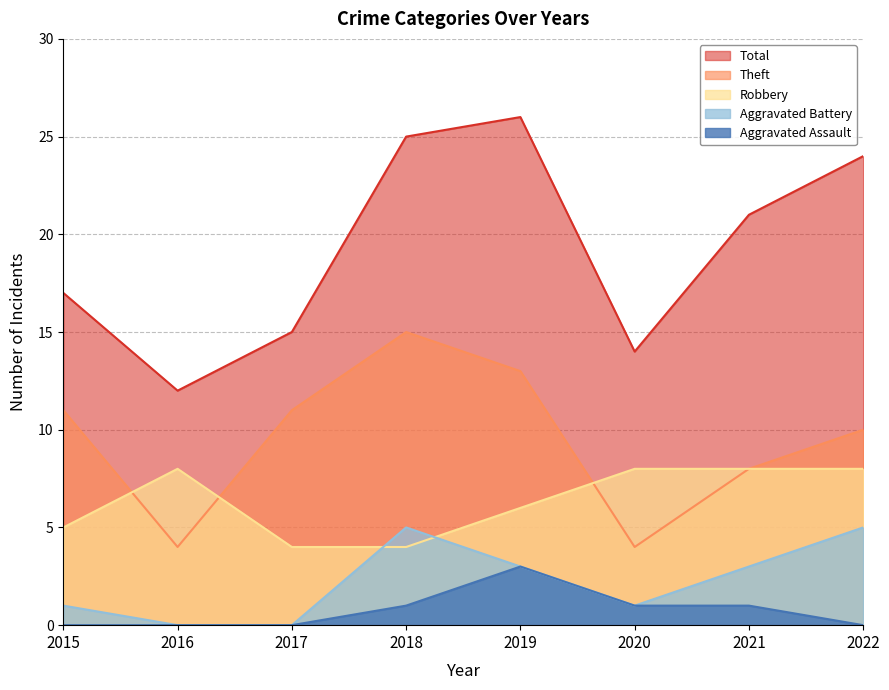

How many values in the Theft series are below 11?

4